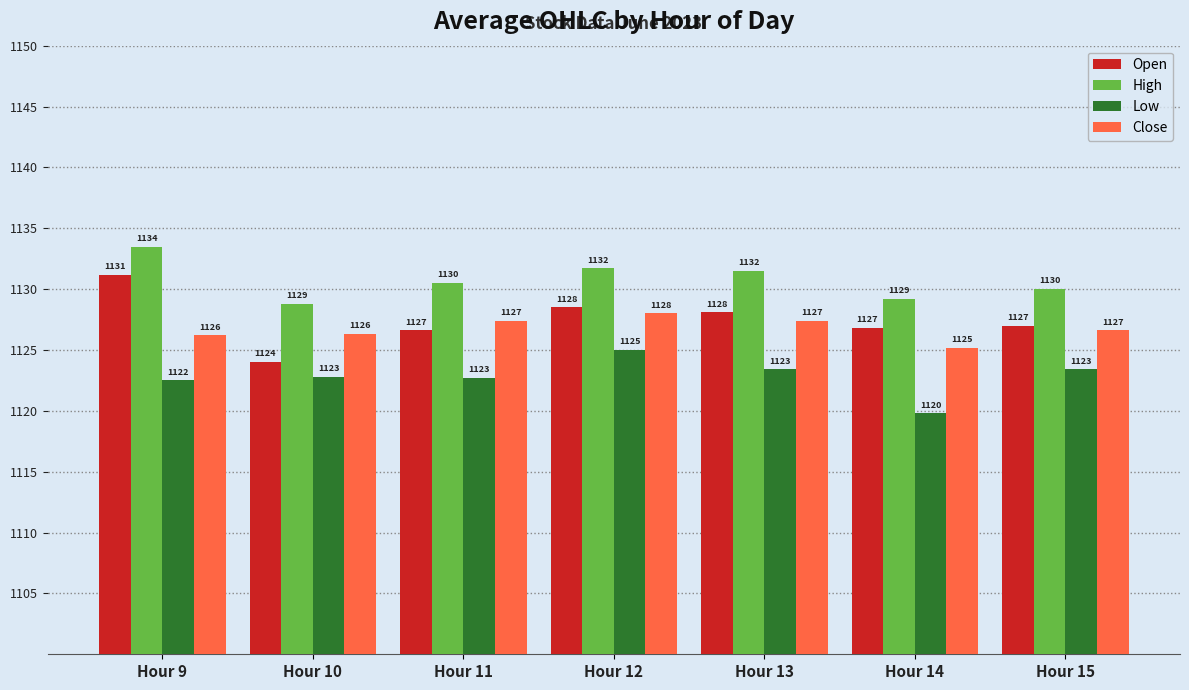

What is the difference between the highest and lowest values at Hour 12?

6.7